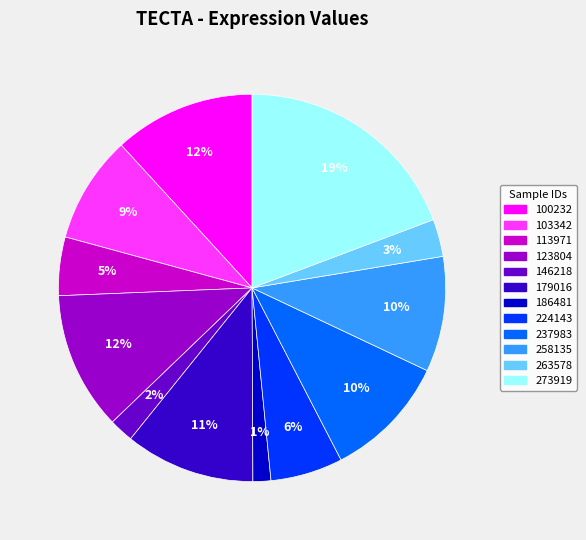

Does 224143 account for over 50% of the chart?

No